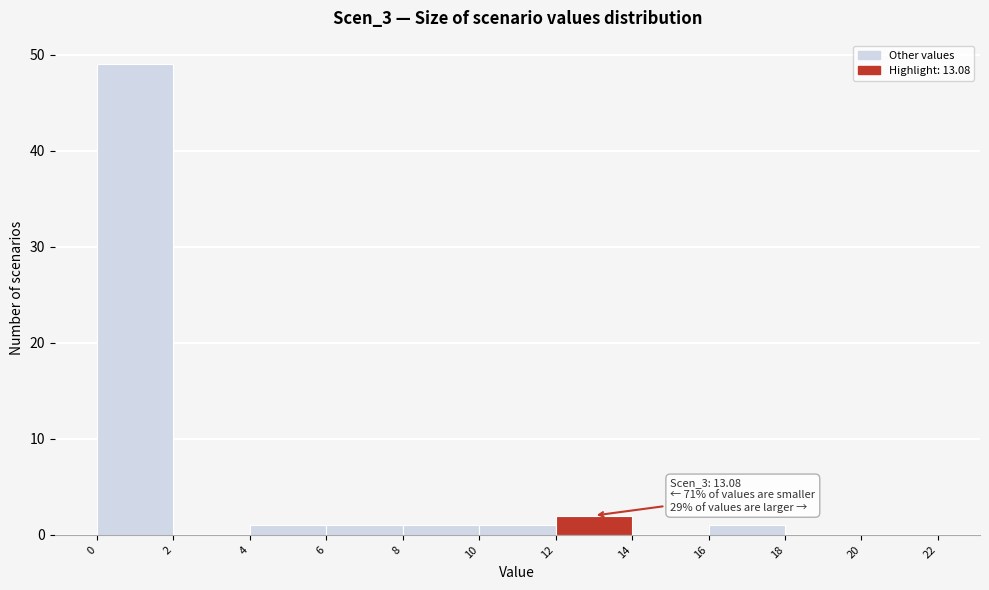

Which range on the x-axis has the tallest bar?

0 to 2